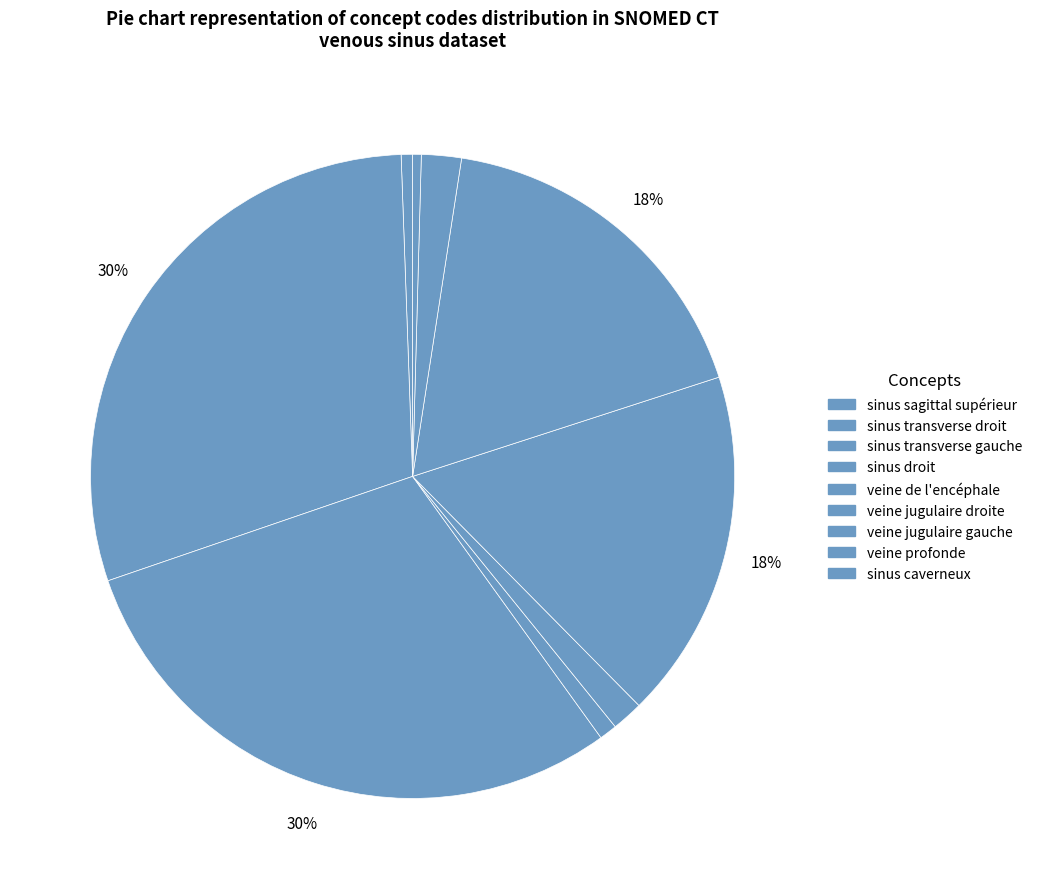

Combined, do sinus transverse gauche and sinus droit account for over 50%?

No